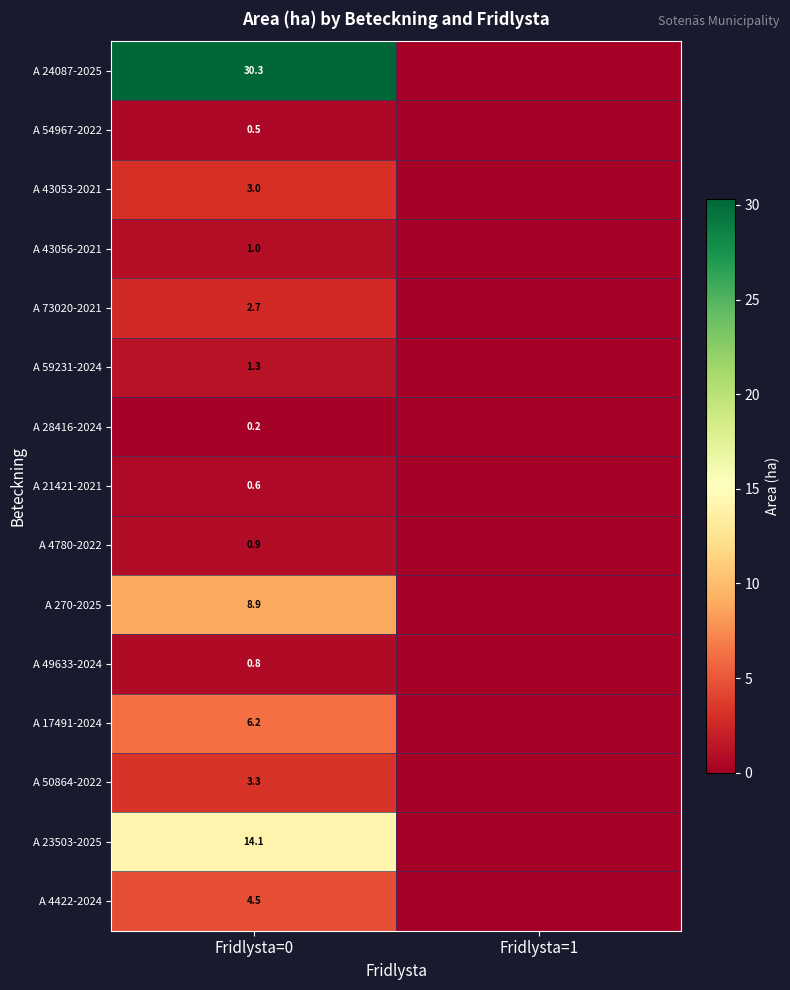

The value of A 73020-2021 at Fridlysta=0 is 2.7. True or false?

True